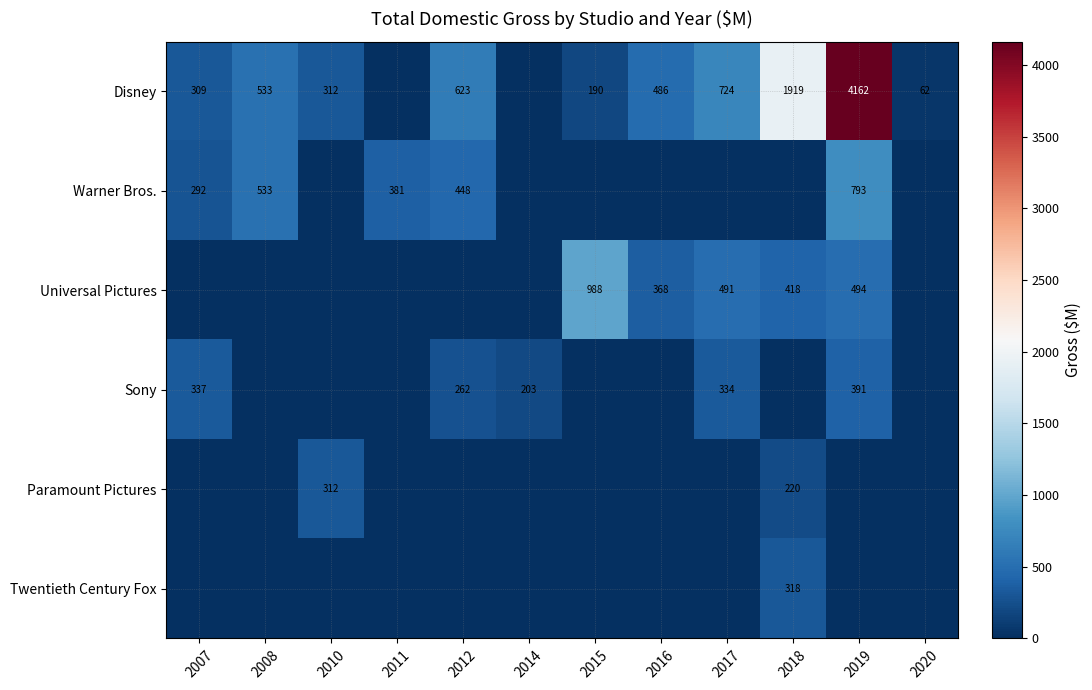

What is the difference between the Disney values at 2017 and 2015?

534